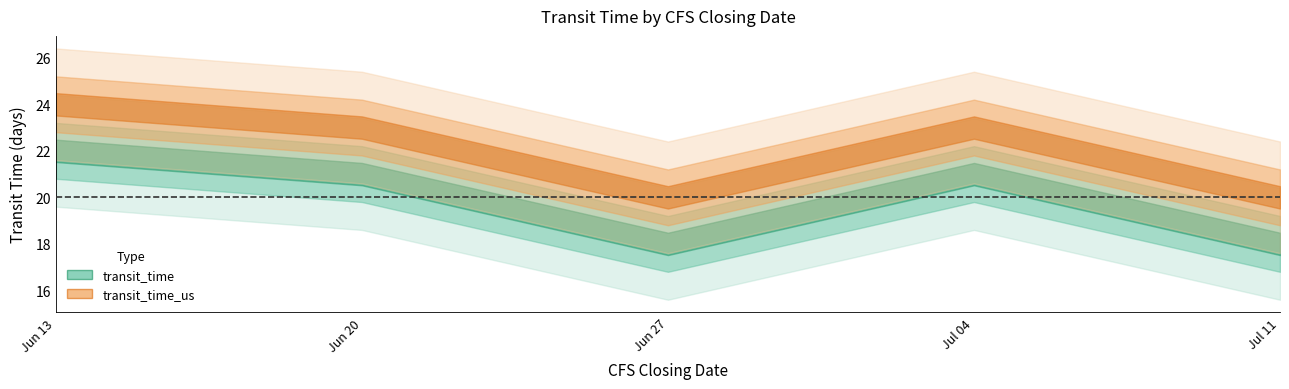

Where is the first local maximum for transit_time?

2022-07-04